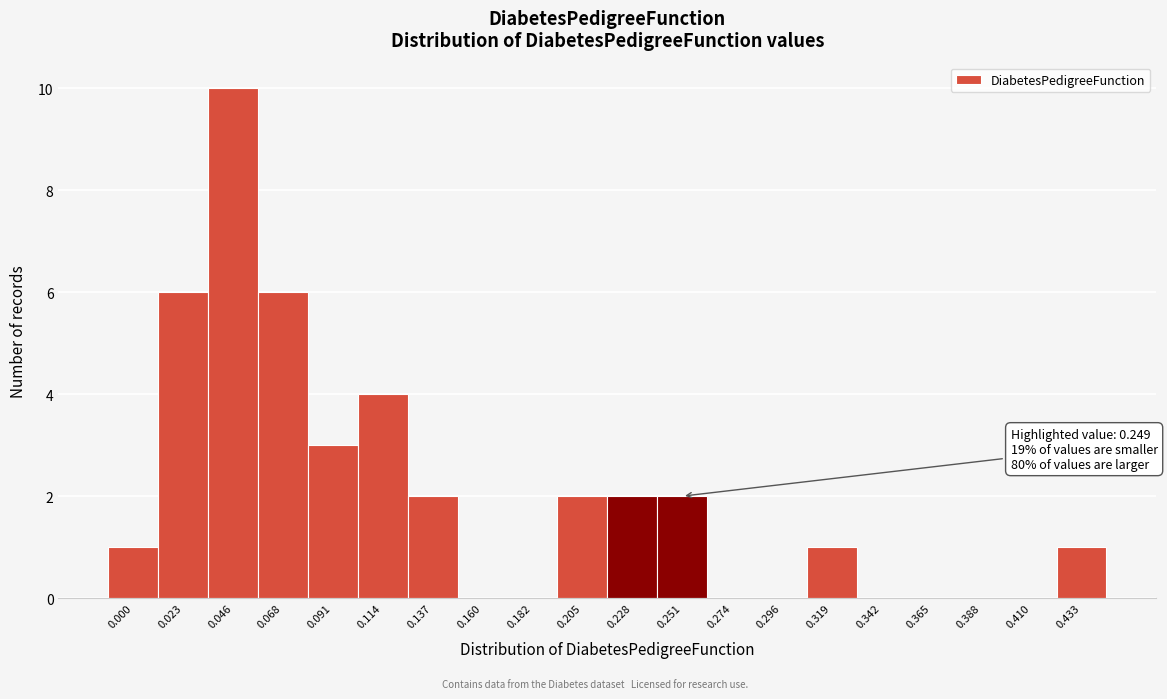

Reading right to left, list all the values displayed in this chart.

0.433=1	0.410=0	0.388=0	0.365=0	0.342=0	0.319=1	0.296=0	0.274=0	0.251=2	0.228=2	0.205=2	0.182=0	0.160=0	0.137=2	0.114=4	0.091=3	0.068=6	0.046=10	0.023=6	0.000=1